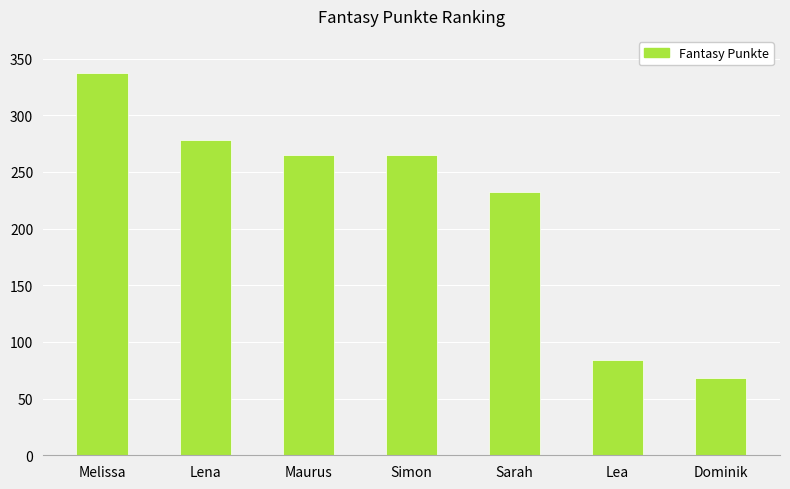

What is the average value?

218